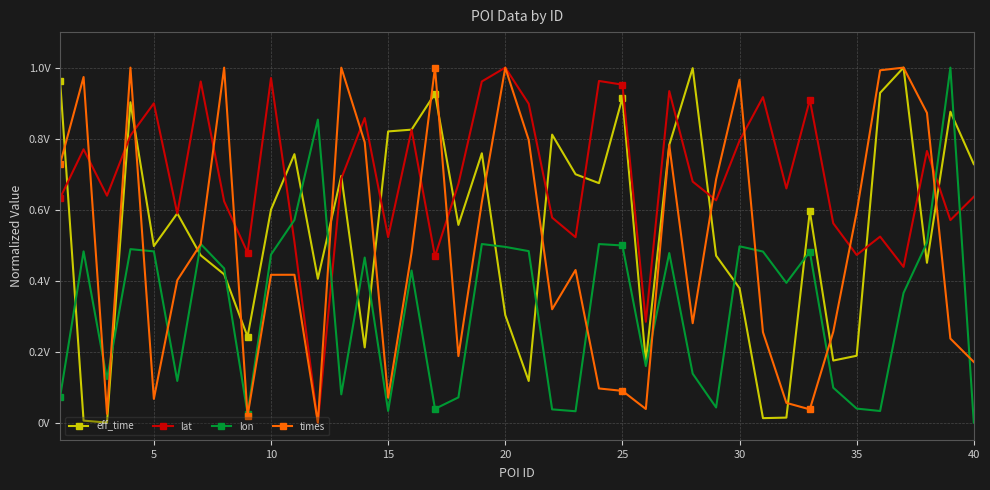

What are all the series names shown in the legend?

eff_time, lat, lon, times